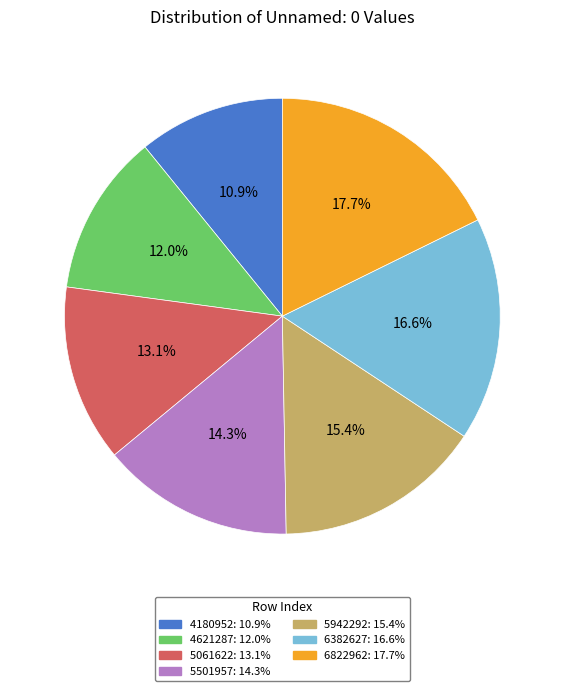

How many slices are in this pie chart?

7